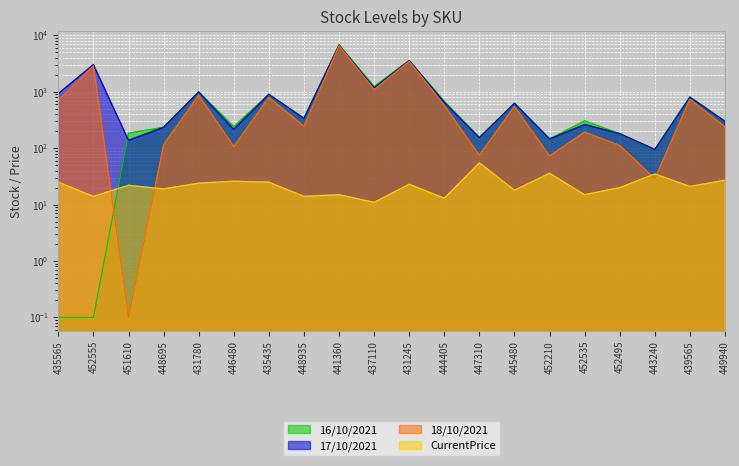

Rank the categories by 18/10/2021 value from highest to lowest.

441360, 431245, 452555, 437110, 431780, 435435, 439565, 435565, 444405, 445480, 448935, 449940, 452535, 448695, 452495, 446480, 447310, 452210, 443240, 451610